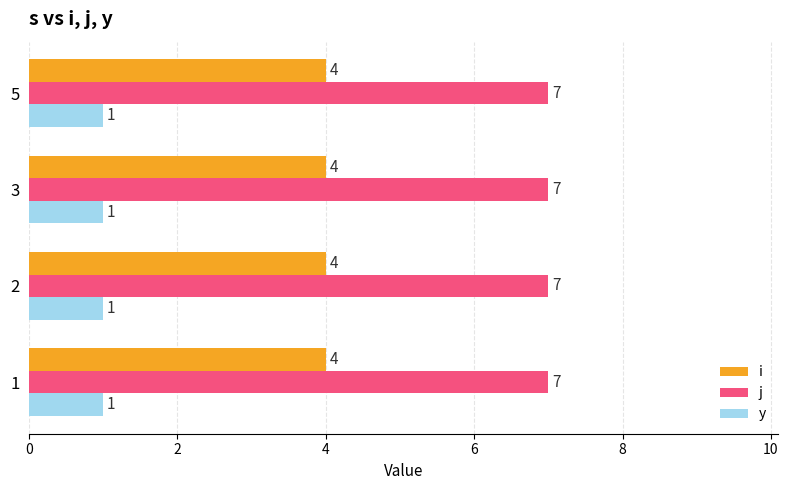

What is the spread (max minus min) of values at 5?

6